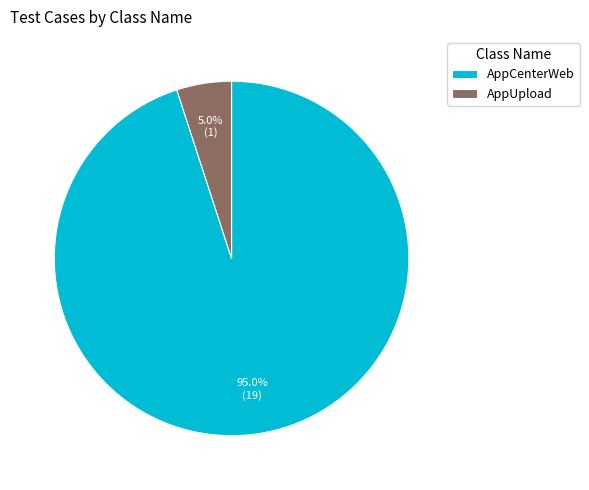

Which has a higher value, AppCenterWeb or AppUpload?

AppCenterWeb